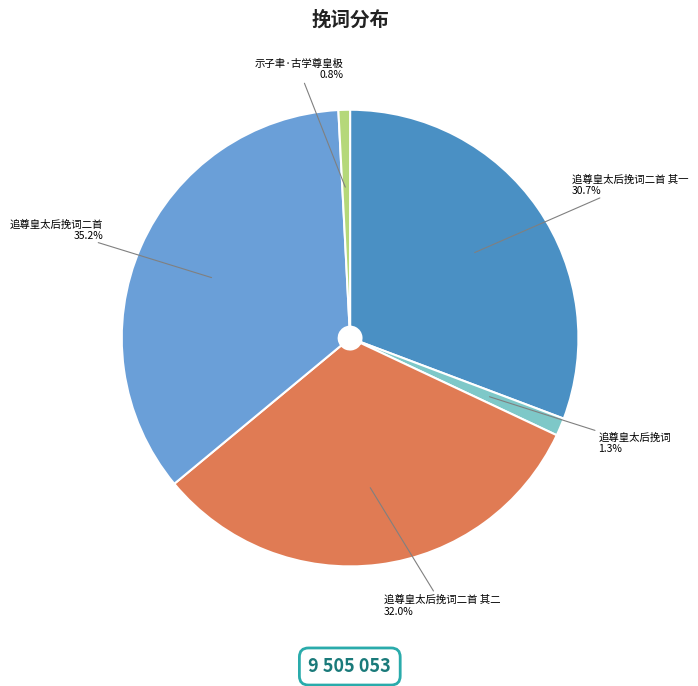

Which slice is the largest?

追尊皇太后挽词二首